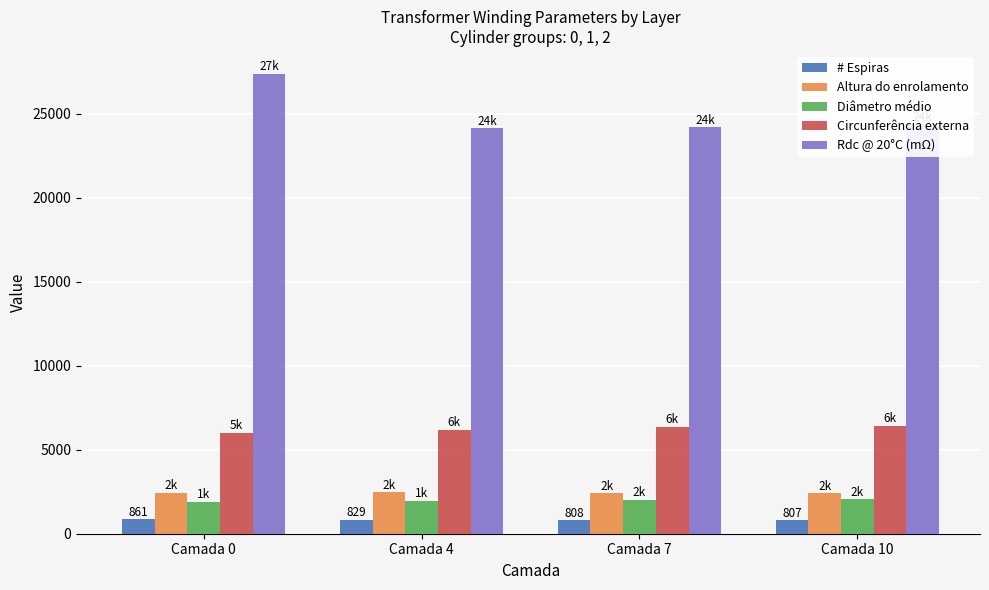

How many bars are there in total?

20